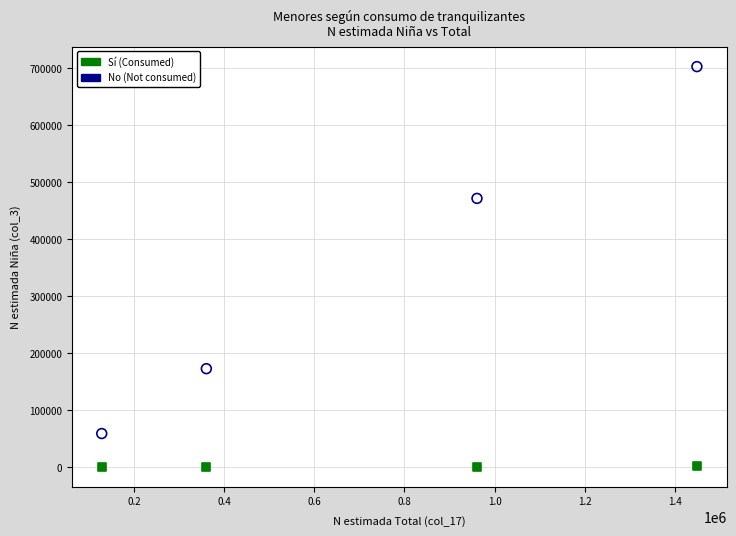

Across all series, what Y value is closest to 351615?

471766